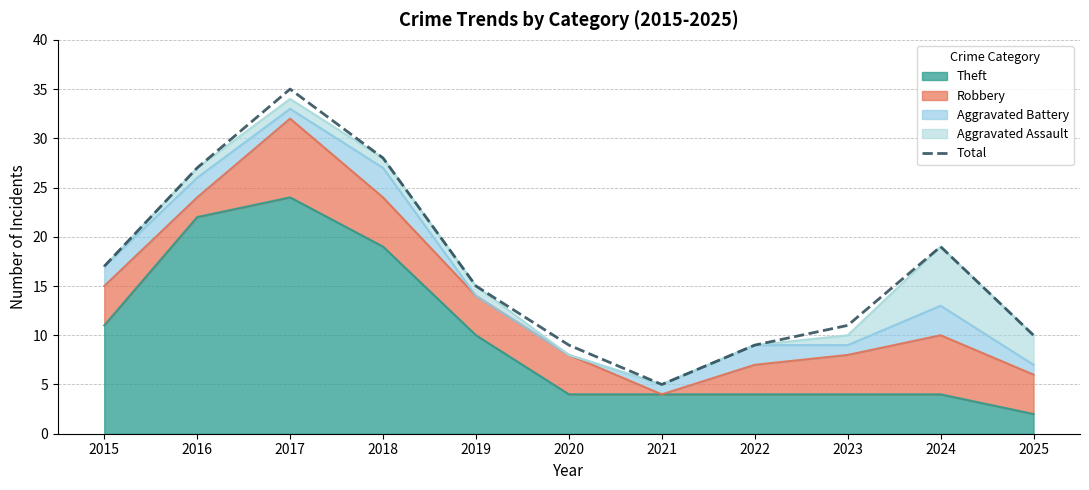

Rank the categories by value from highest to lowest.

2017, 2018, 2016, 2024, 2015, 2019, 2023, 2025, 2020, 2022, 2021